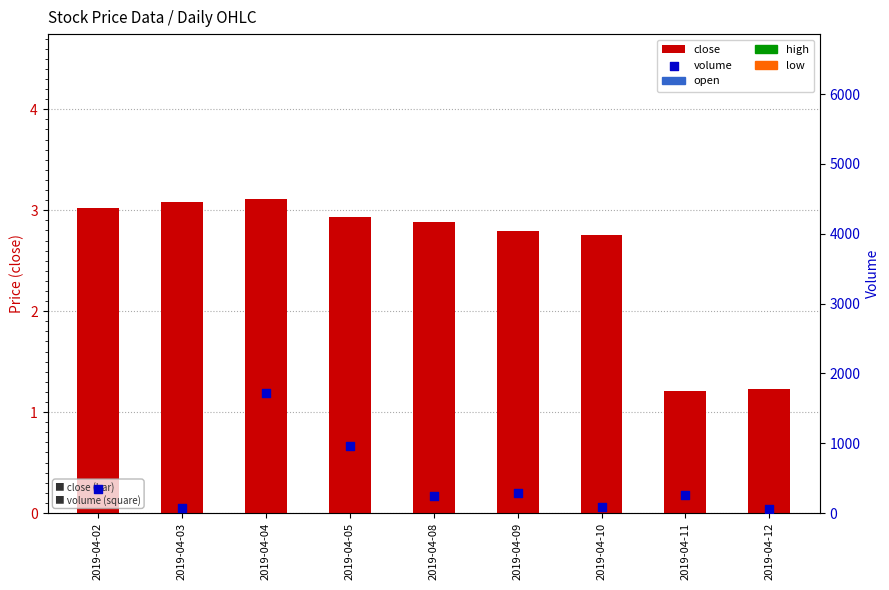

Which series has the widest spread of Y values?

volume